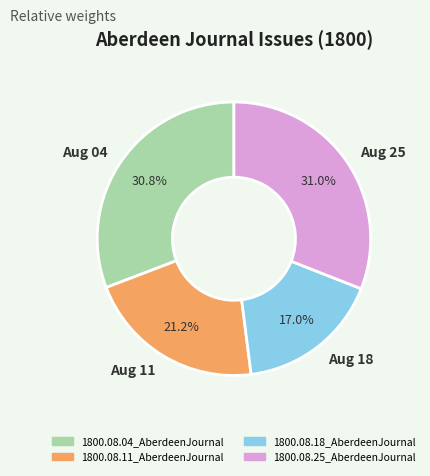

What is the total percentage of Aug 04 and Aug 25?

61.8%